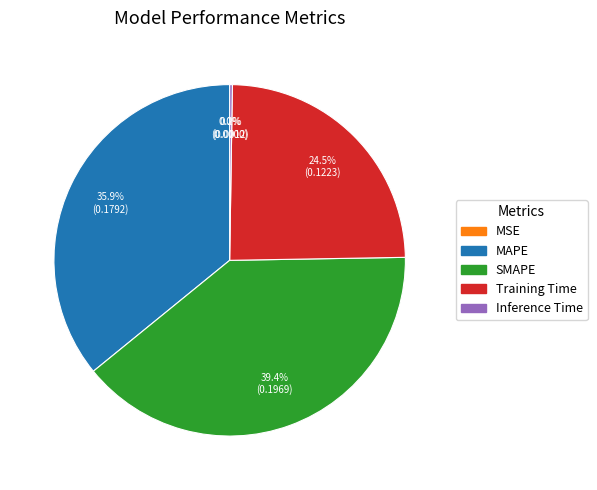

Does Training Time represent more than half of the total?

No